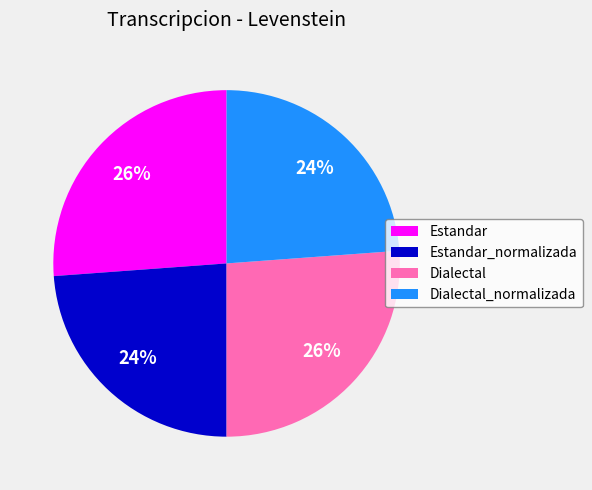

Combined, do Estandar_normalizada and Dialectal_normalizada account for over 50%?

No